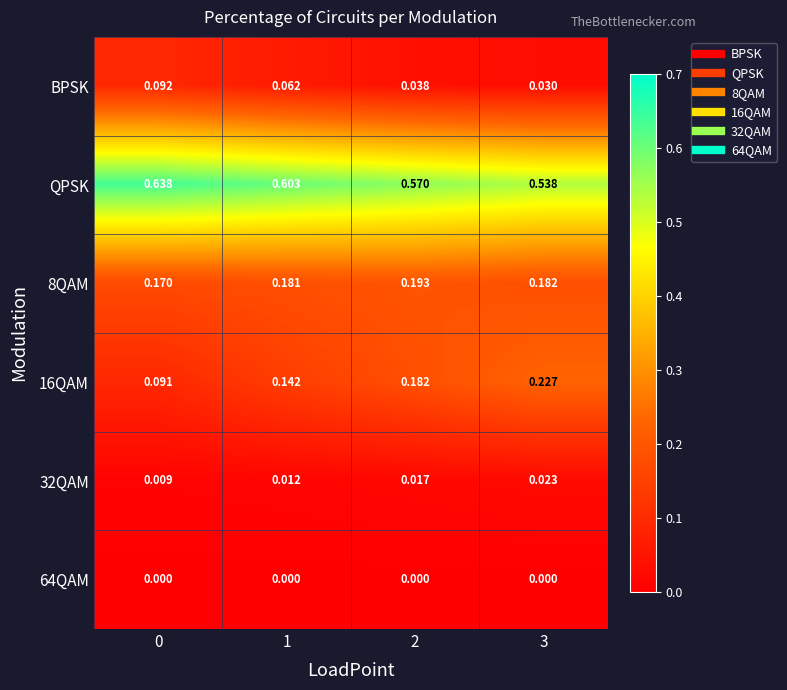

Which series has the widest spread of values?

16QAM